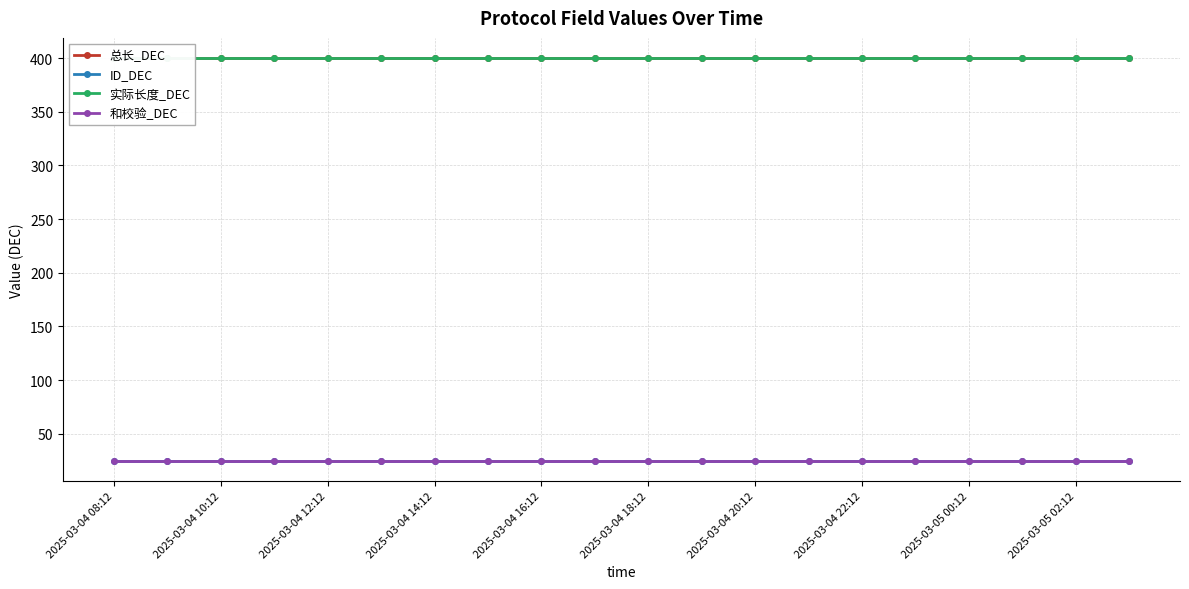

What is the maximum value shown in the chart?

400